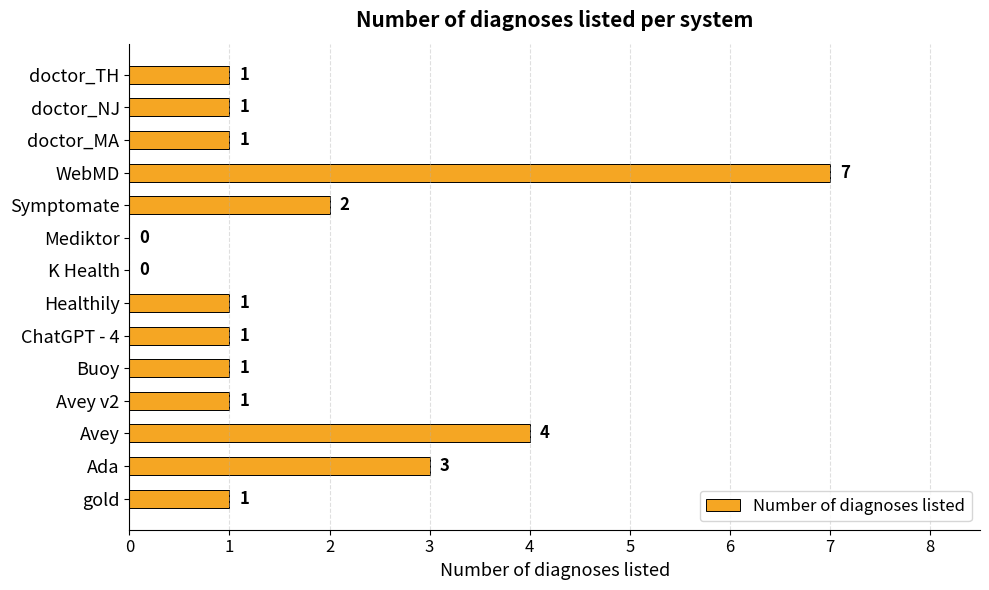

What is the sum of all values?

24